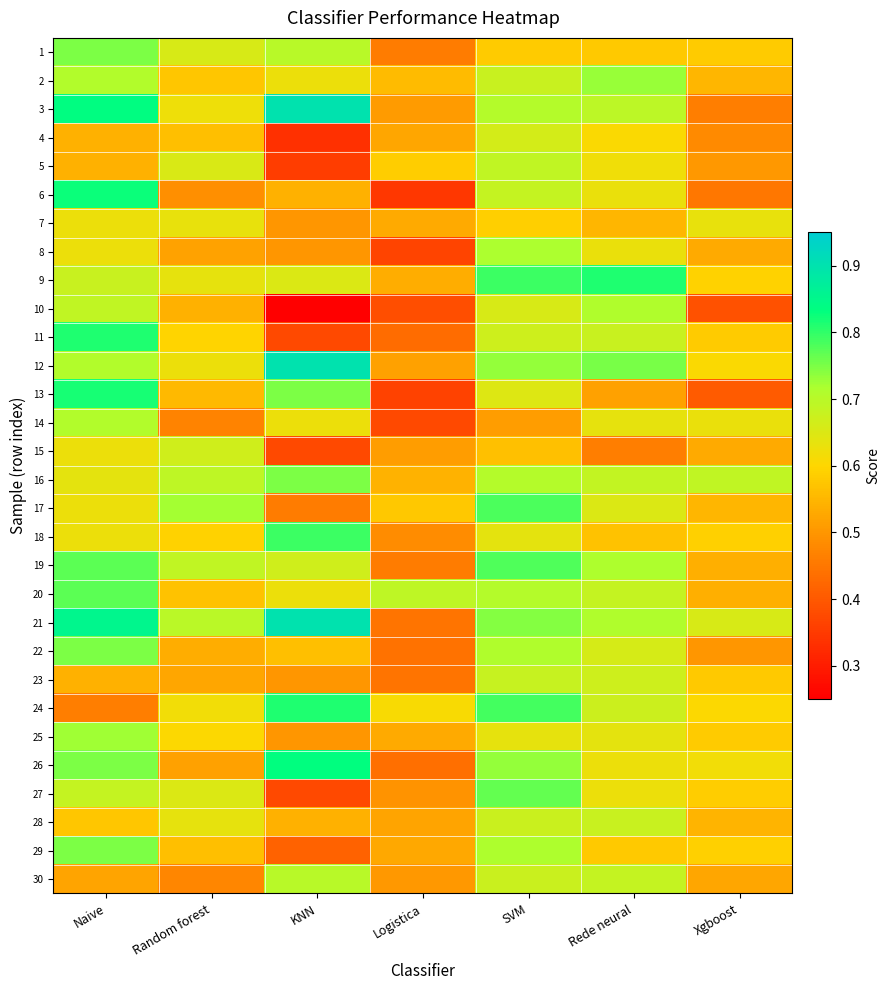

List the series in order of their peak value, lowest first.

7, 4, 15, 28, 23, 5, 30, 14, 10, 8, 25, 2, 16, 1, 22, 29, 27, 20, 19, 17, 18, 9, 11, 24, 13, 6, 26, 3, 12, 21